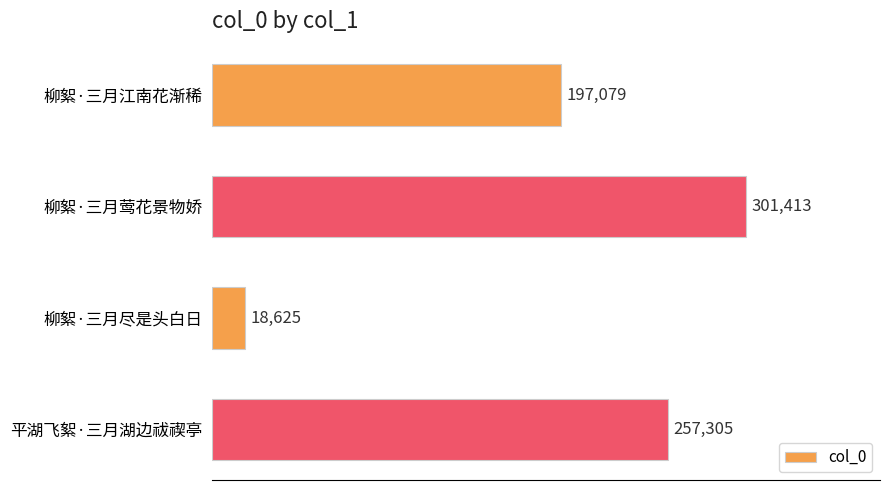

What is the difference between the maximum and minimum values?

282788